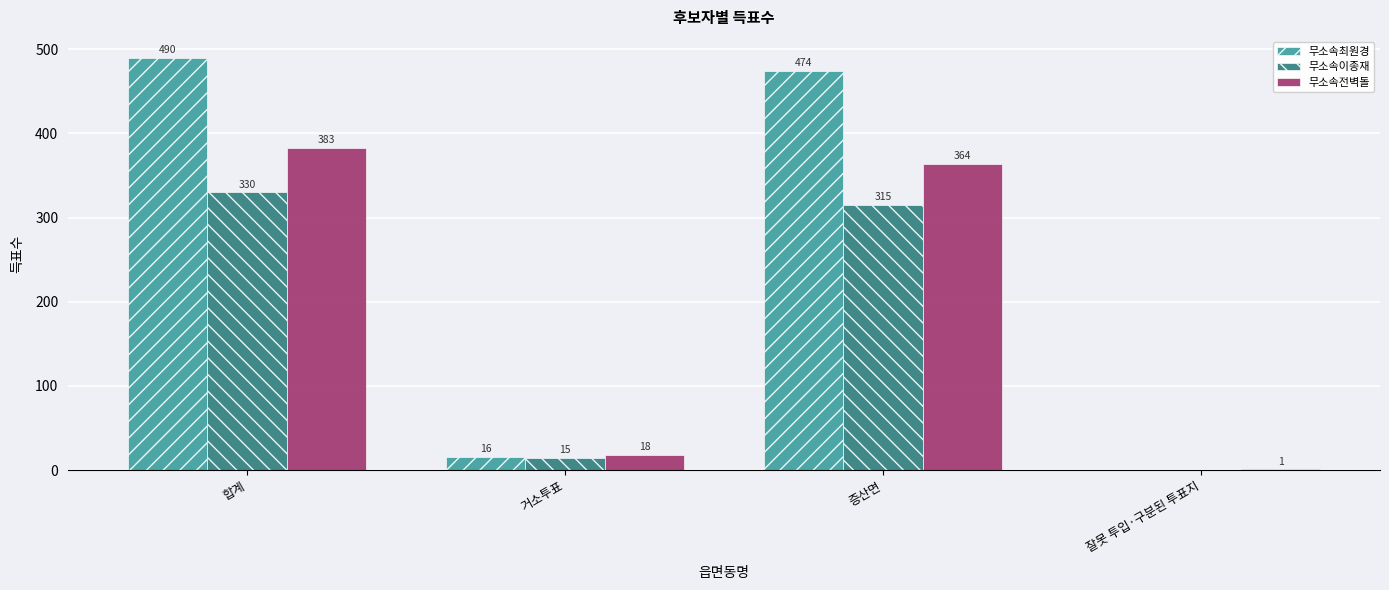

How many positive values does the 무소속최원경 series have?

3